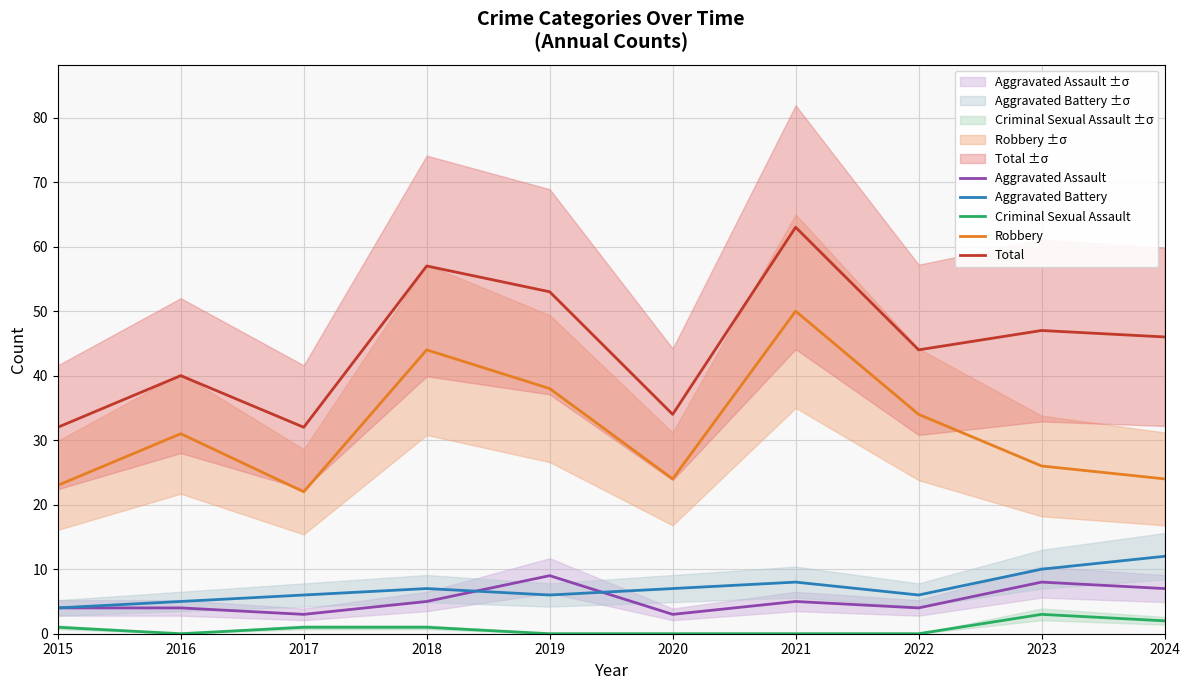

How many values in the Total series exceed 46?

4